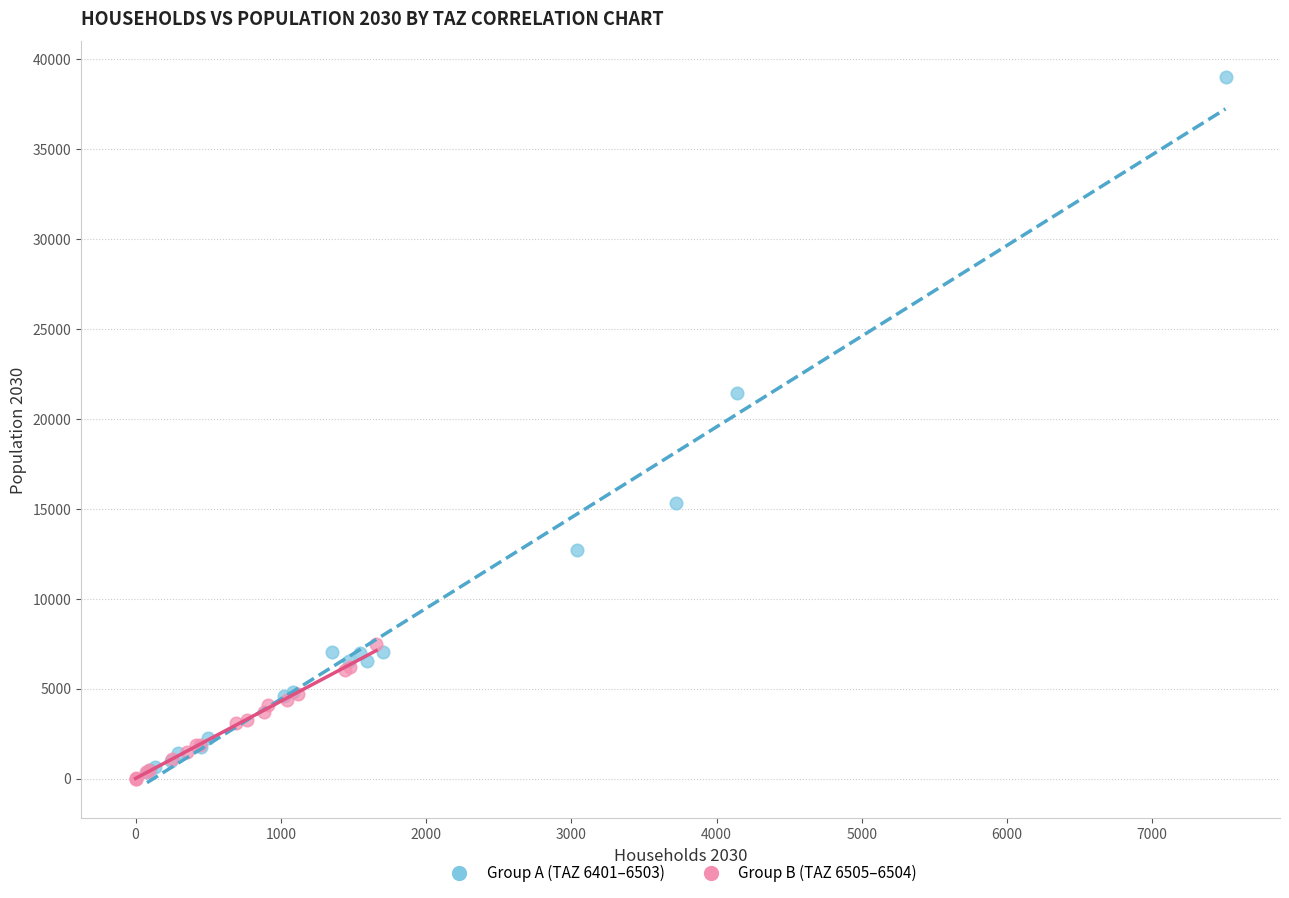

Which series contains the highest Y value?

Group A (TAZ 6401–6503)